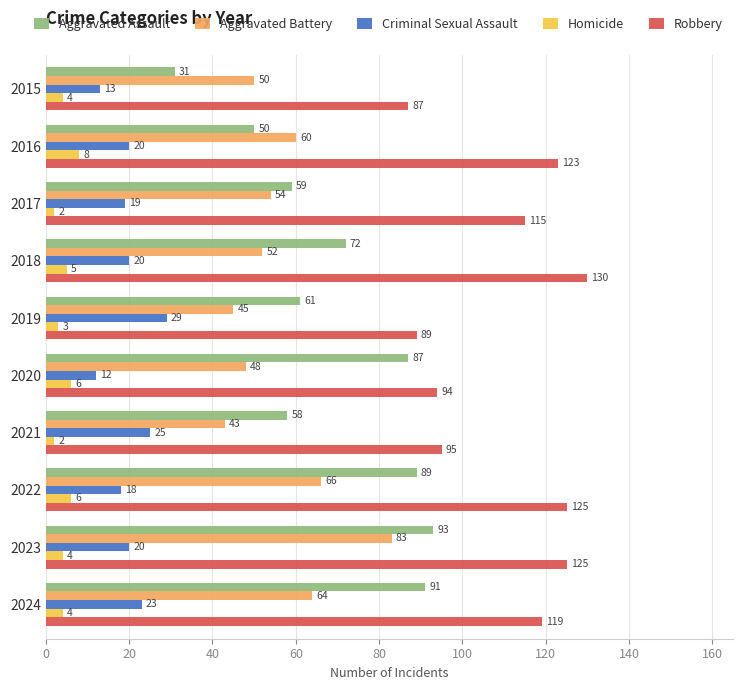

What is the maximum value shown in the chart?

130